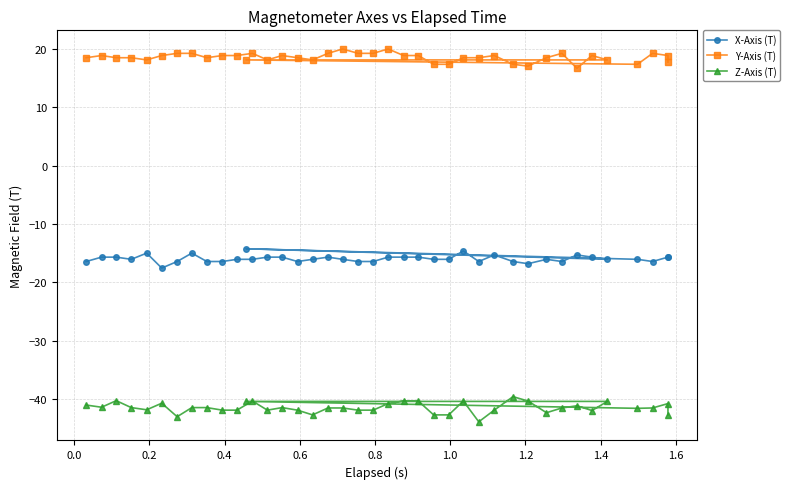

How many values in the X-Axis (T) series are below -16?

23